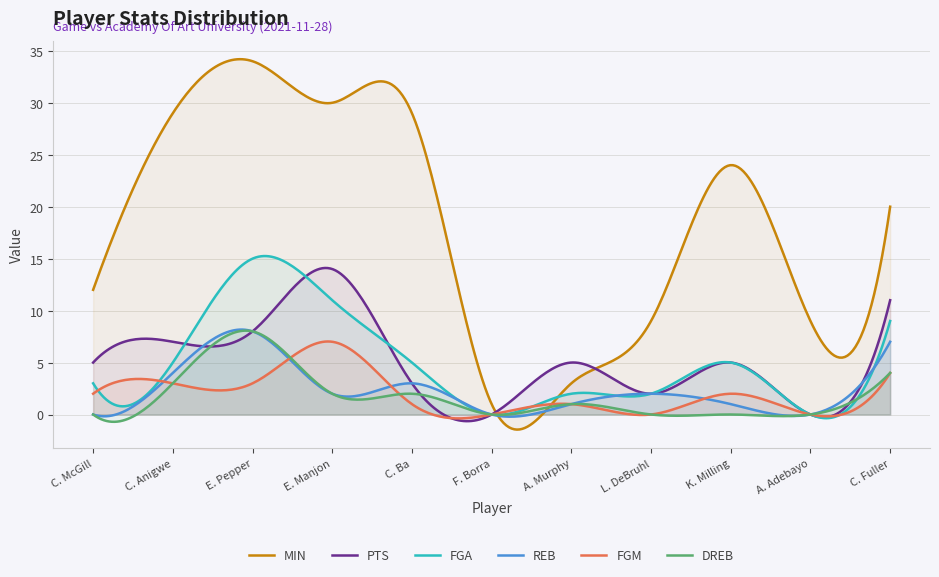

Which series changed the most between C. McGill and E. Manjon?

MIN